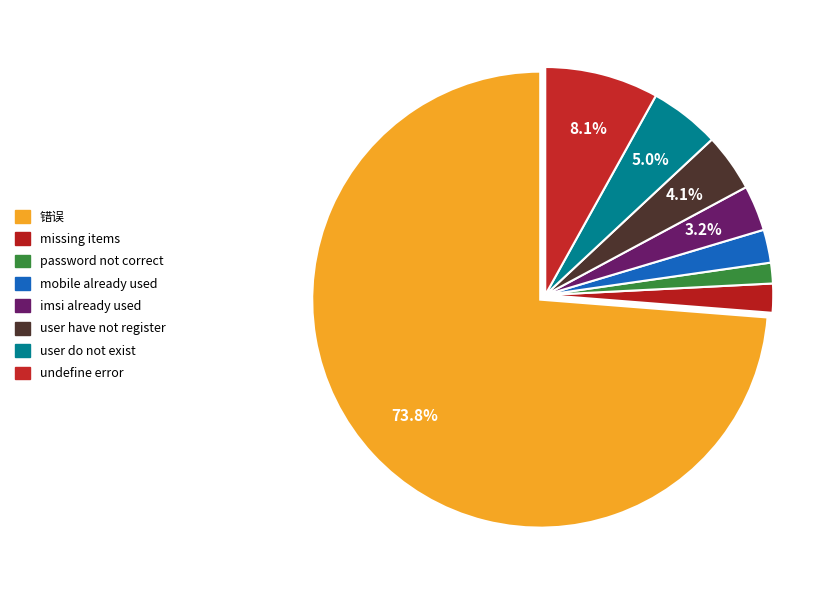

Count the number of slices in the pie.

8